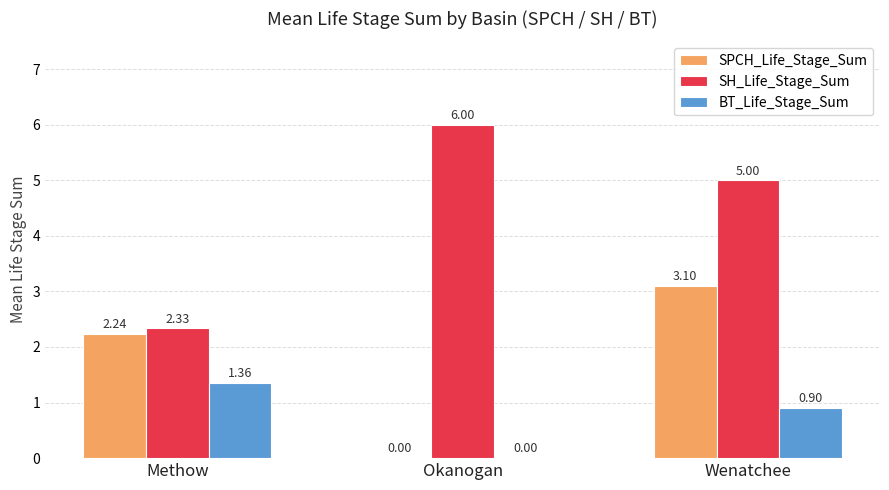

At which label does SH_Life_Stage_Sum first exceed 5?

Okanogan